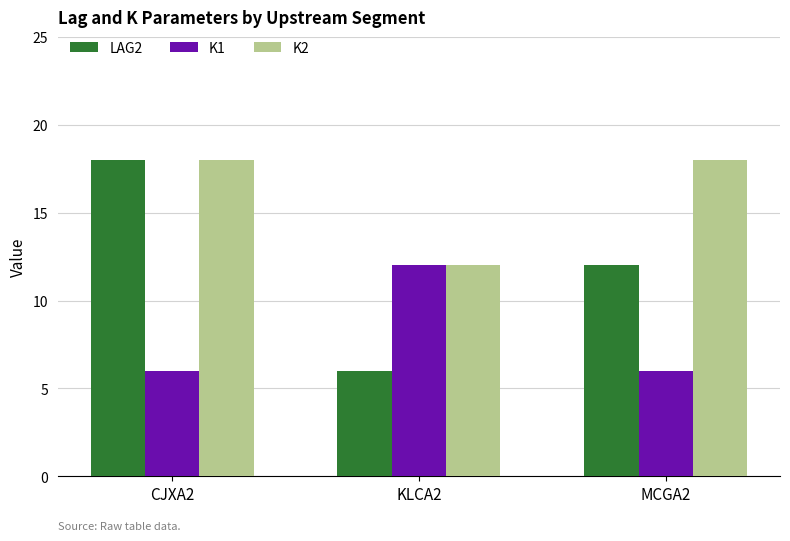

Which series has the widest spread of values?

LAG2